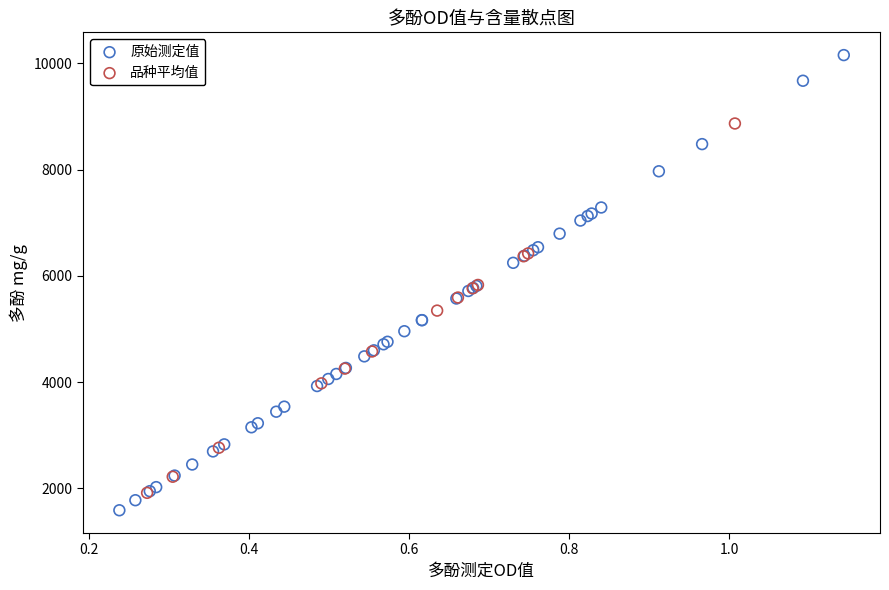

Which series has the largest Y range (max minus min)?

原始测定值